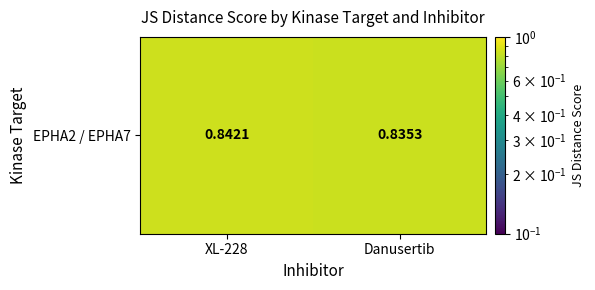

True or false: the data shows 0.8 at Danusertib.

True